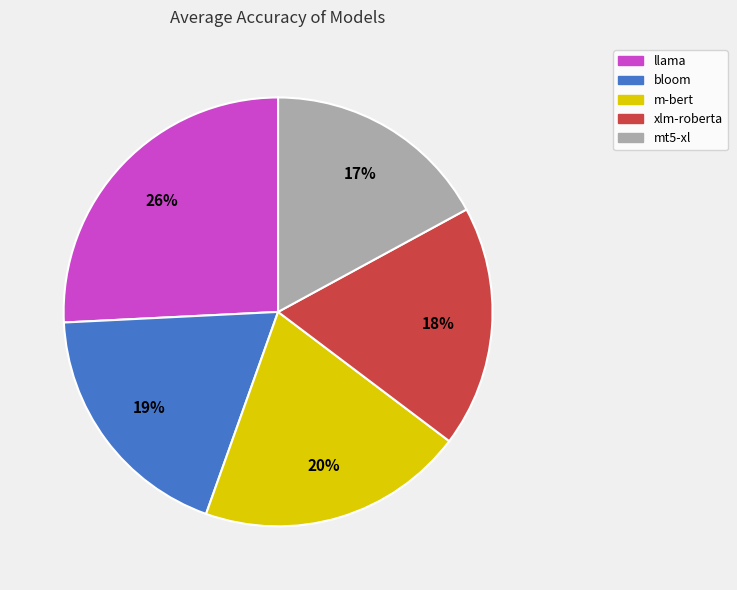

What is the smallest slice in the pie chart?

mt5-xl